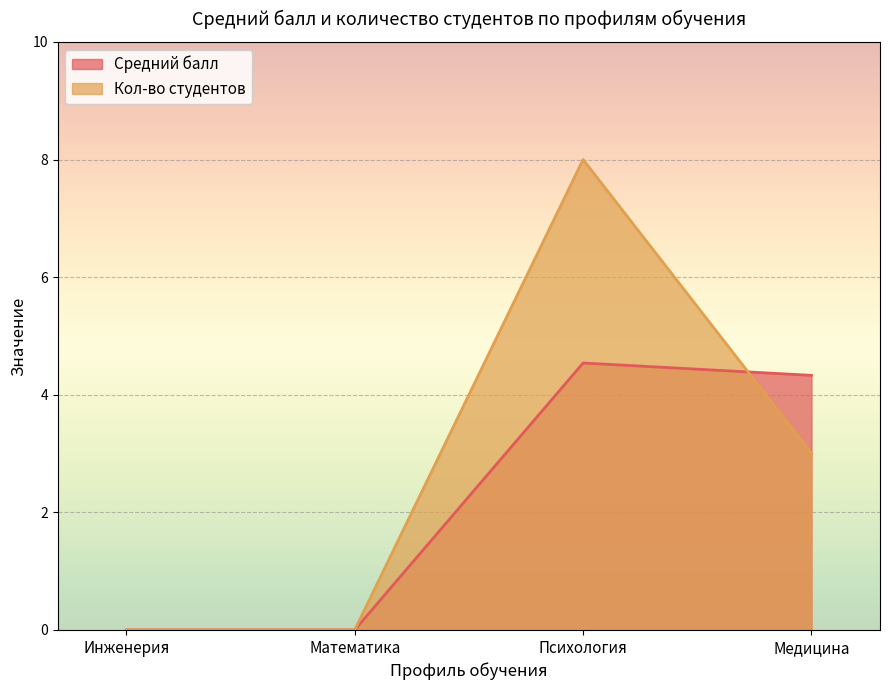

Where is Кол-во студентов nearest to the value 4?

Медицина